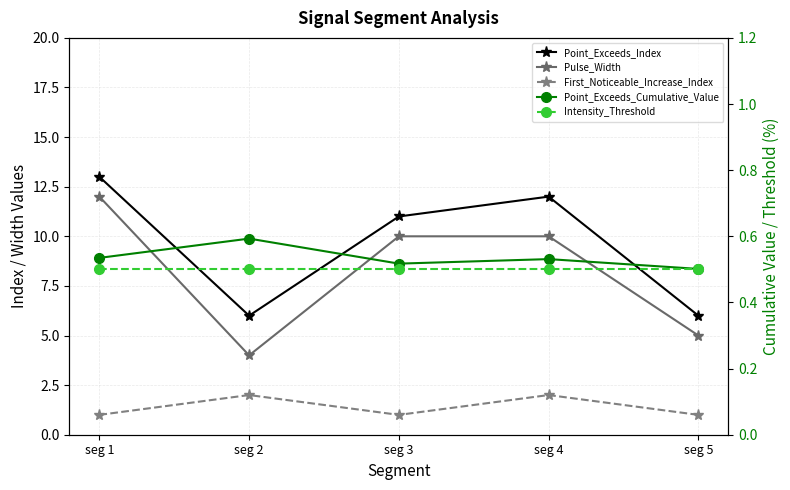

True or false: Pulse_Width and Point_Exceeds_Cumulative_Value cross at least once.

False